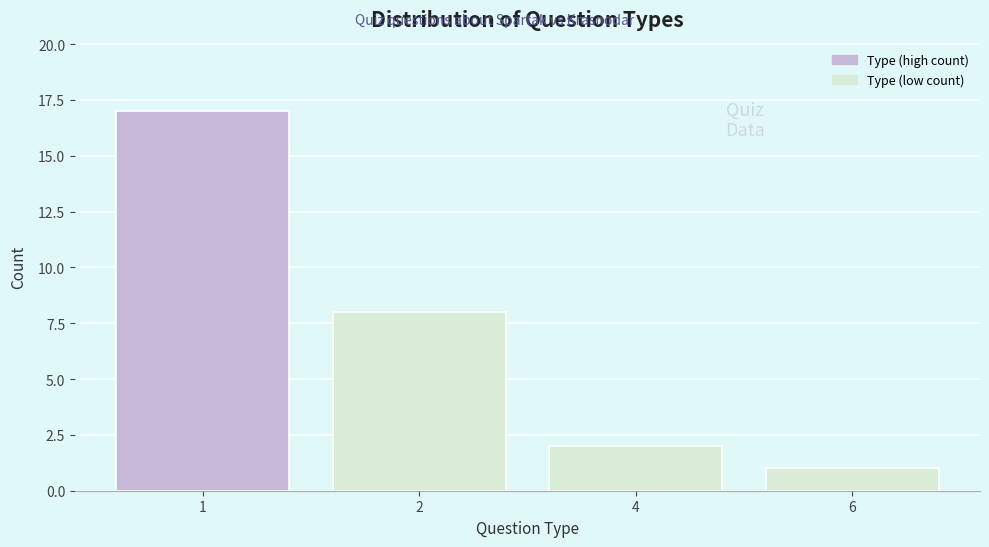

Reading left to right, transcribe all the data shown in this chart.

17	8	2	1